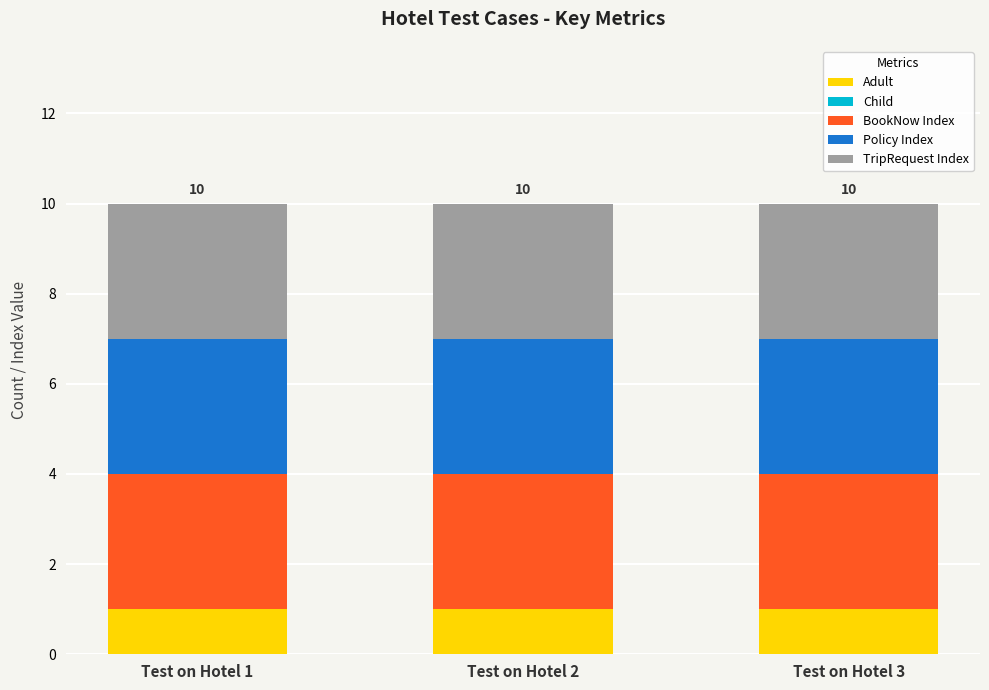

Is it true that Adult equals 0 at Test on Hotel 1?

False